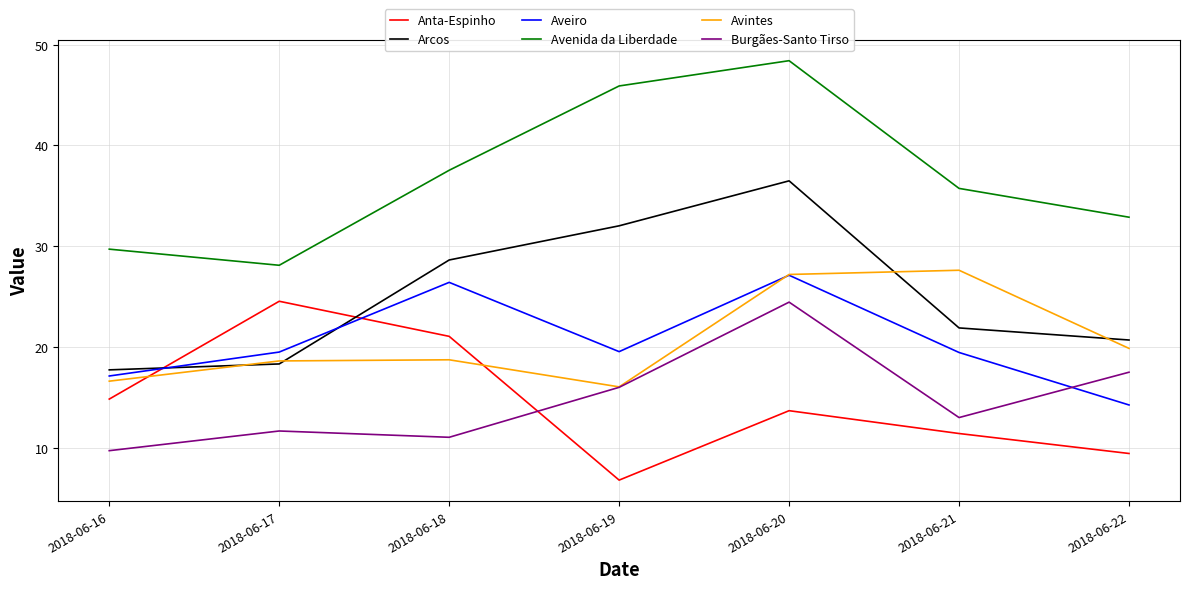

Between 2018-06-17 and 2018-06-18, which series saw the biggest shift?

Arcos